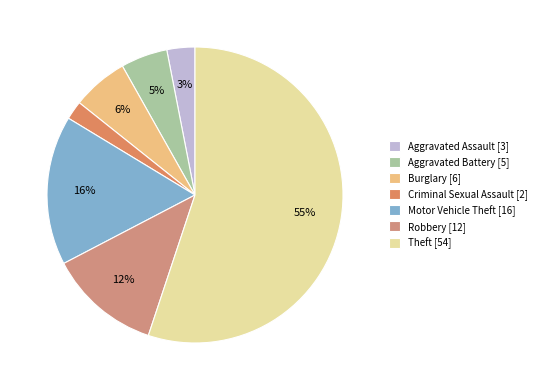

Count the number of slices in the pie.

7